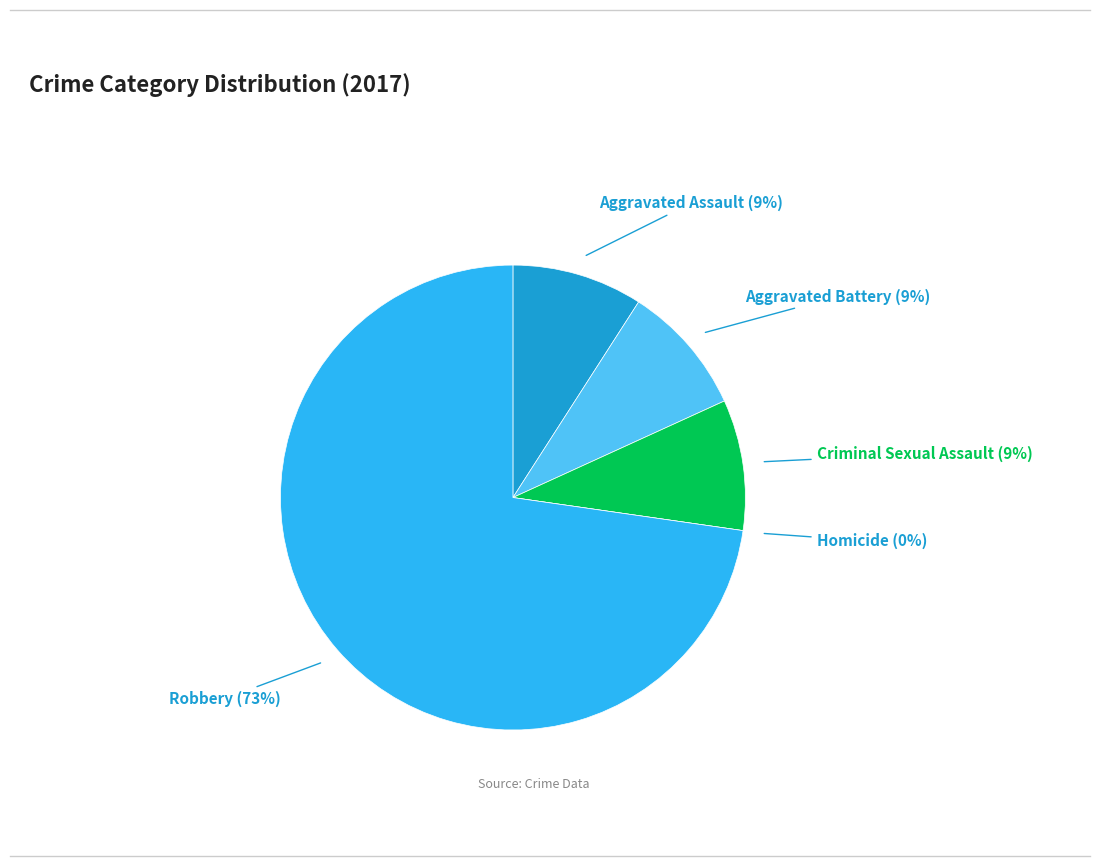

Rank the categories by value from highest to lowest.

Robbery, Aggravated Assault, Aggravated Battery, Criminal Sexual Assault, Homicide